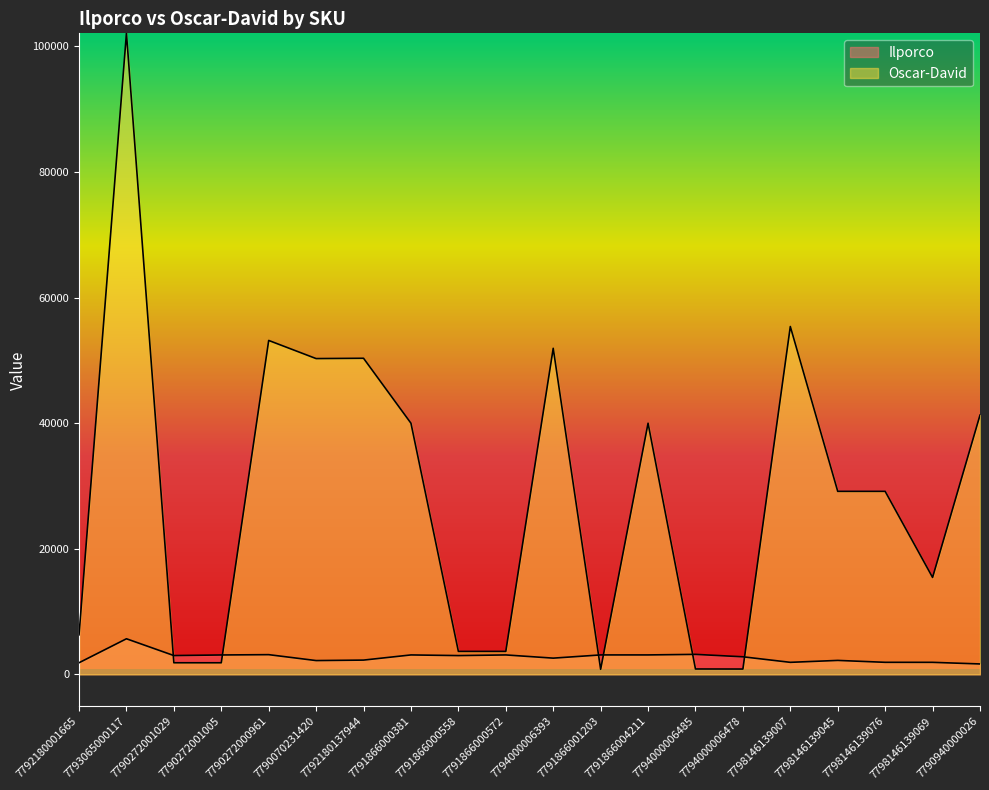

Reading left to right, extract all data points from this chart.

Ilporco: 7792180001665=1845	7793065000117=5662	7790272001029=2987	7790272001005=3083	7790272000961=3132	7790070231420=2190	7792180137944=2266	7791866000381=3088	7791866000558=2983	7791866000572=3087	7794000006393=2578	7791866001203=3089	7791866004211=3090	7794000006485=3178	7794000006478=2792	7798146139007=1909	7798146139045=2216	7798146139076=1912	7798146139069=1908	7790940000026=1652
Oscar-David: 7792180001665=6292	7793065000117=102080	7790272001029=1840	7790272001005=1838	7790272000961=53170	7790070231420=50282	7792180137944=50332	7791866000381=39987	7791866000558=3649	7791866000572=3650	7794000006393=51918	7791866001203=801	7791866004211=39986	7794000006485=851	7794000006478=841	7798146139007=55389	7798146139045=29138	7798146139076=29137	7798146139069=15429	7790940000026=41277